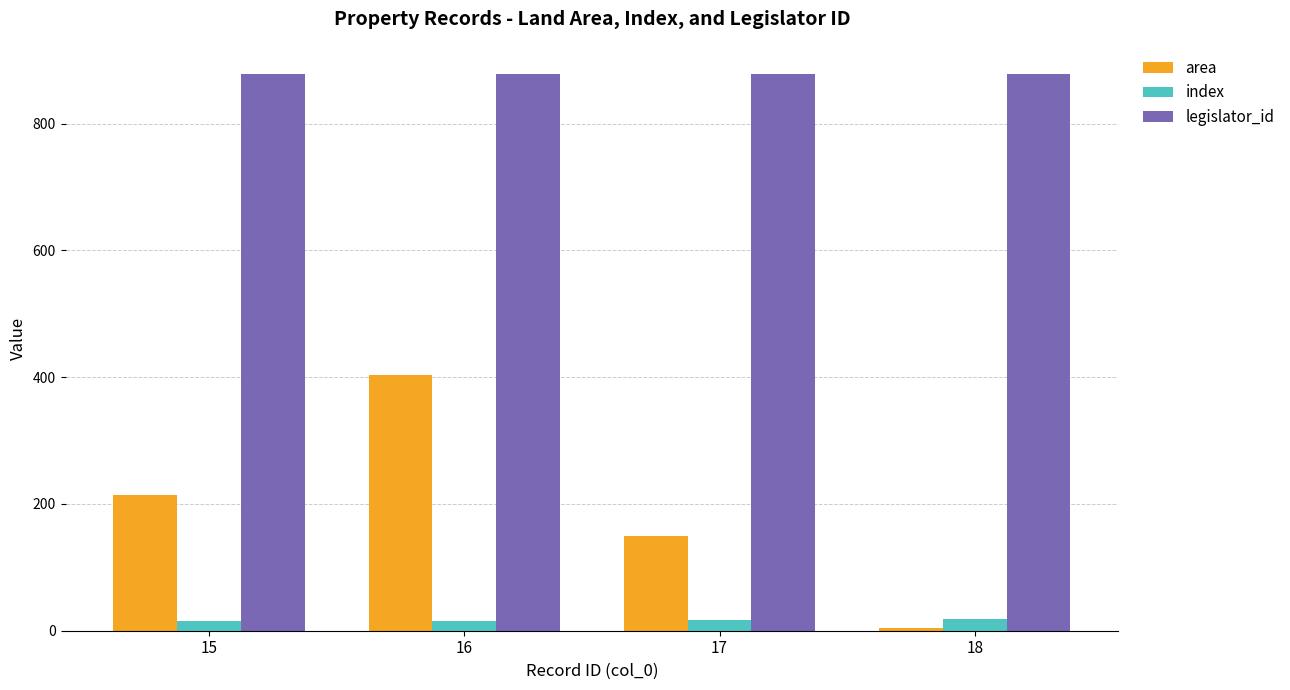

Rank the series by their average value, from highest to lowest.

legislator_id, area, index